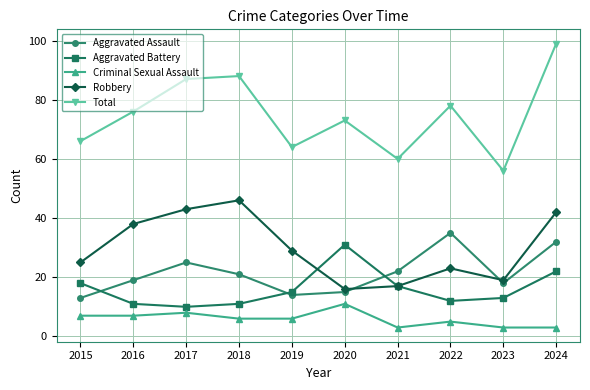

How many interior local peaks does the Aggravated Battery series have?

1